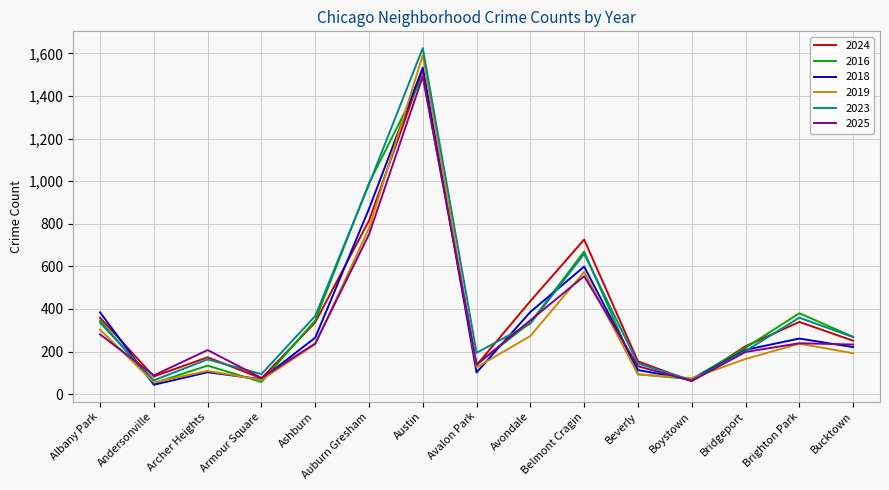

Between Albany Park and Auburn Gresham, which series saw the biggest shift?

2023